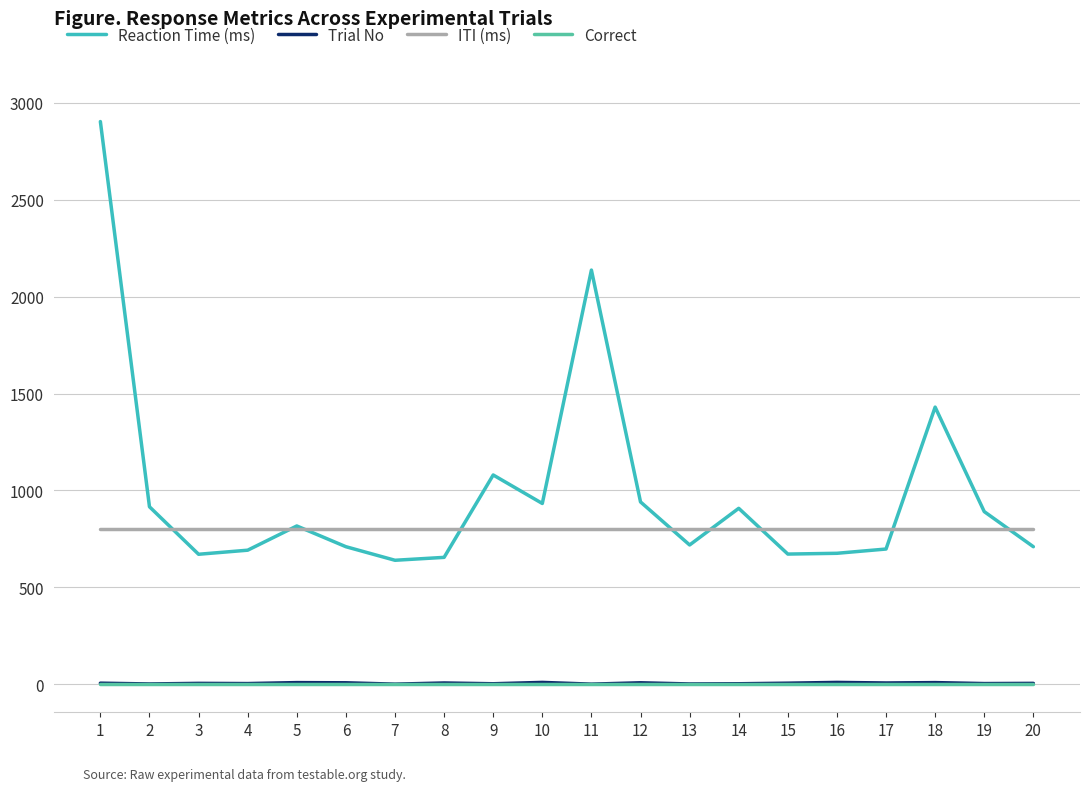

The value of ITI (ms) at 1 is 800. True or false?

True